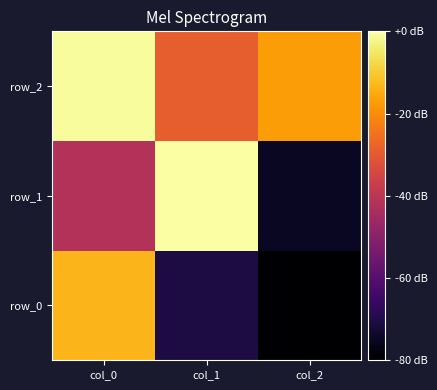

What is the difference between the maximum and second lowest values in the row_1 series?

0.8